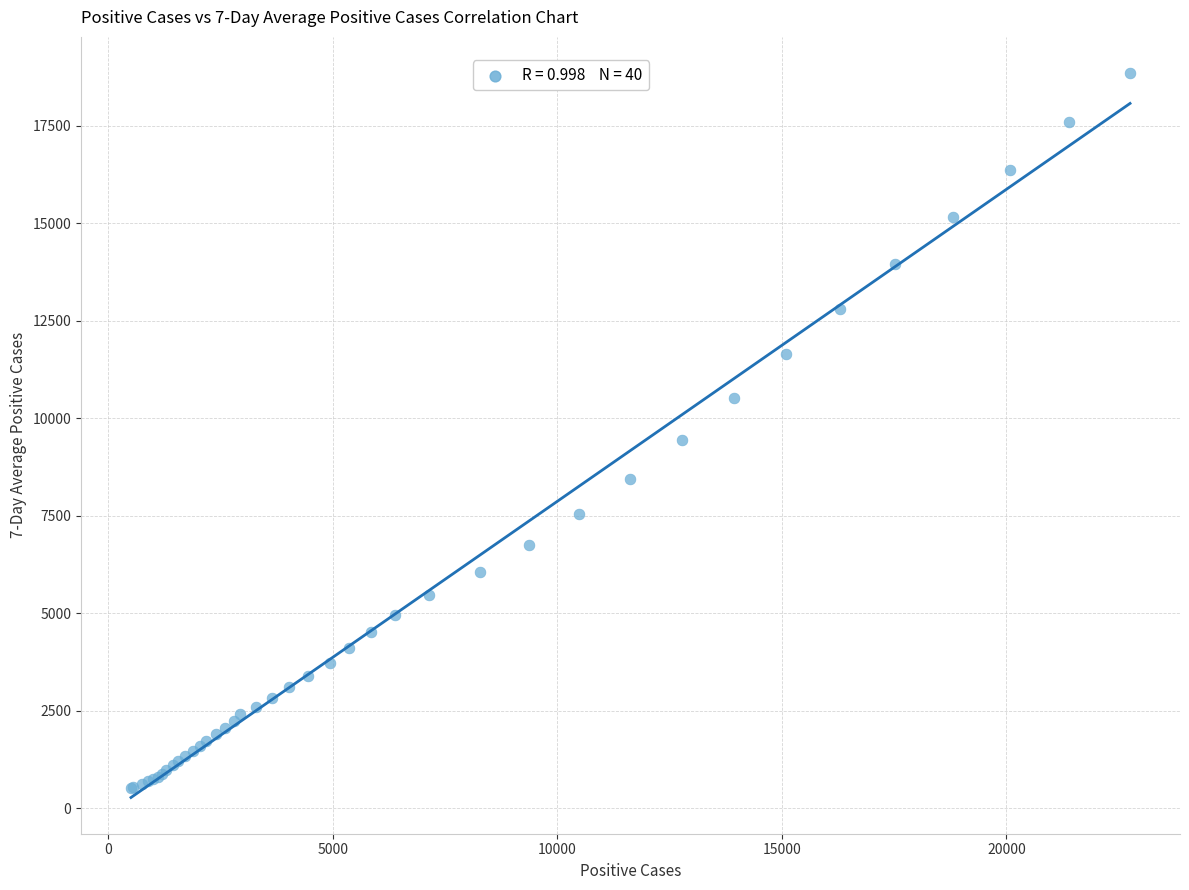

What Y value in the scatter plot is closest to 9681?

9435.0